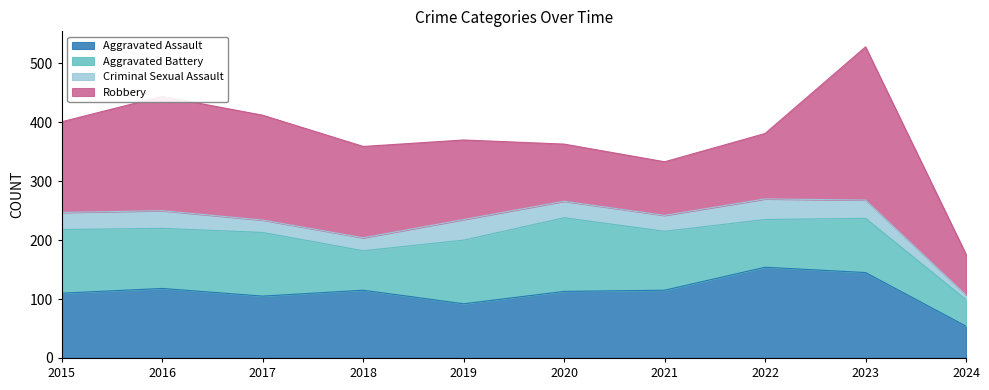

What is the difference between the Criminal Sexual Assault values at 2019 and 2023?

4